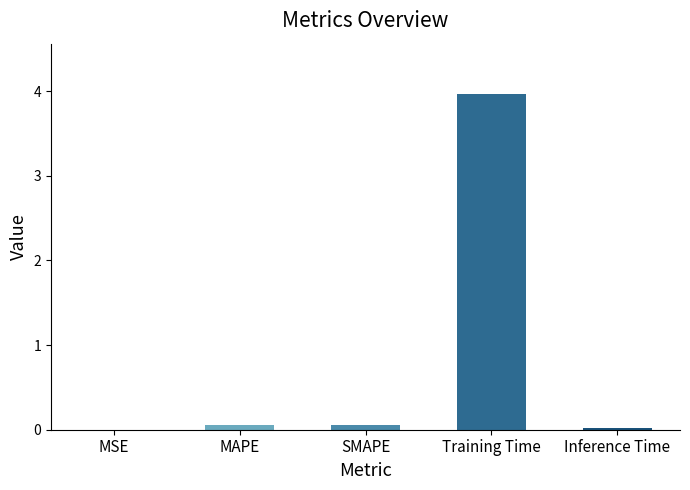

Which has a higher value, Training Time or MAPE?

Training Time